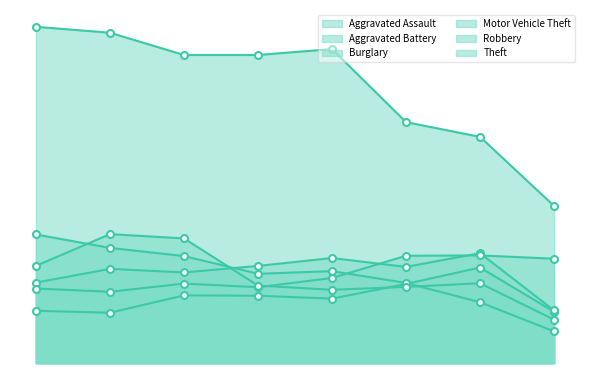

At which label is Aggravated Battery closest to 248?

2015